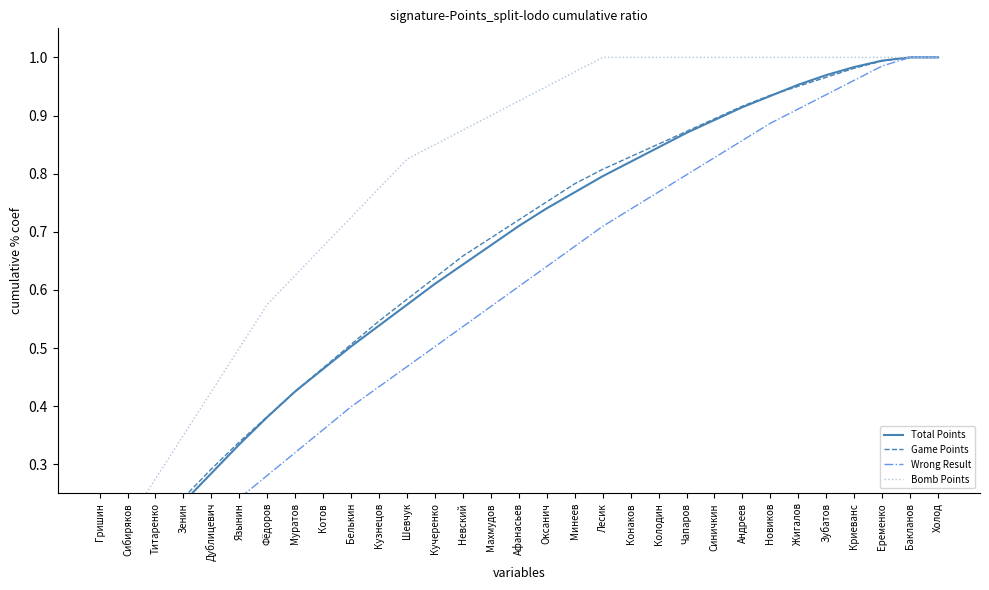

Reading right to left, what are all the values shown in this chart?

Total Points: 1.0	1.0	1.0	1.0	1.0	1.0	0.9	0.9	0.9	0.9	0.8	0.8	0.8	0.8	0.7	0.7	0.7	0.6	0.6	0.6	0.5	0.5	0.5	0.4	0.4	0.3	0.3	0.2	0.2	0.1	0.1
Game Points: 1.0	1.0	1.0	1.0	1.0	1.0	0.9	0.9	0.9	0.9	0.9	0.8	0.8	0.8	0.8	0.7	0.7	0.7	0.6	0.6	0.5	0.5	0.5	0.4	0.4	0.3	0.3	0.2	0.2	0.1	0.1
Wrong Result: 1.0	1.0	1.0	1.0	0.9	0.9	0.9	0.9	0.8	0.8	0.8	0.7	0.7	0.7	0.6	0.6	0.6	0.5	0.5	0.5	0.4	0.4	0.4	0.3	0.3	0.2	0.2	0.2	0.1	0.1	0.0
Bomb Points: 1.0	1.0	1.0	1.0	1.0	1.0	1.0	1.0	1.0	1.0	1.0	1.0	1.0	1.0	0.9	0.9	0.9	0.9	0.8	0.8	0.8	0.7	0.7	0.6	0.6	0.5	0.4	0.3	0.3	0.2	0.1